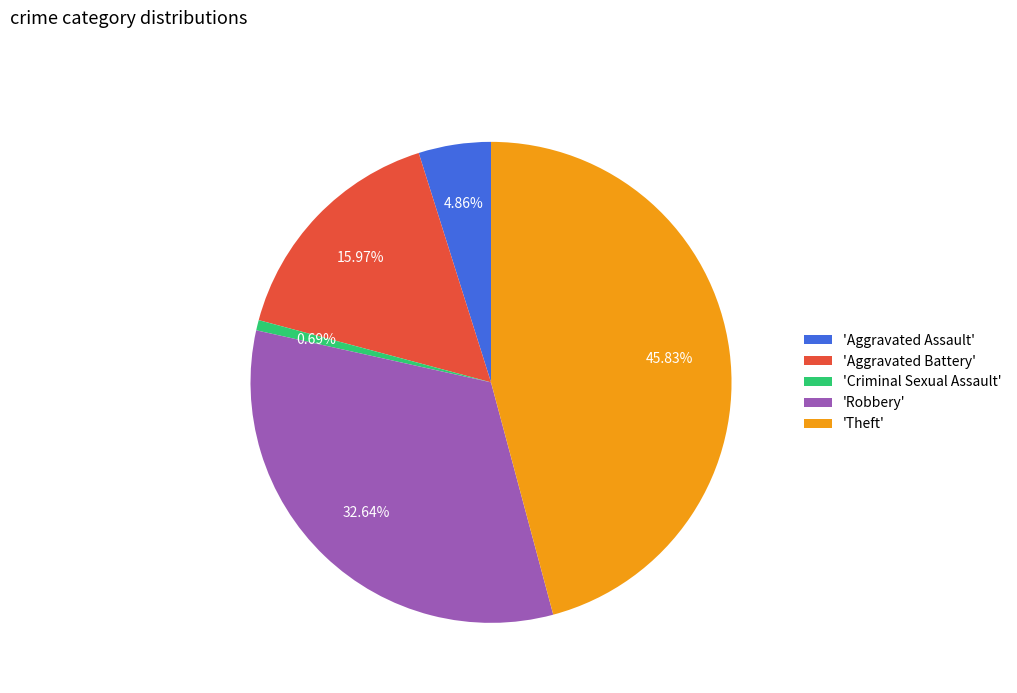

What is the ratio of the value at 'Robbery' to the value at 'Theft'?

0.7